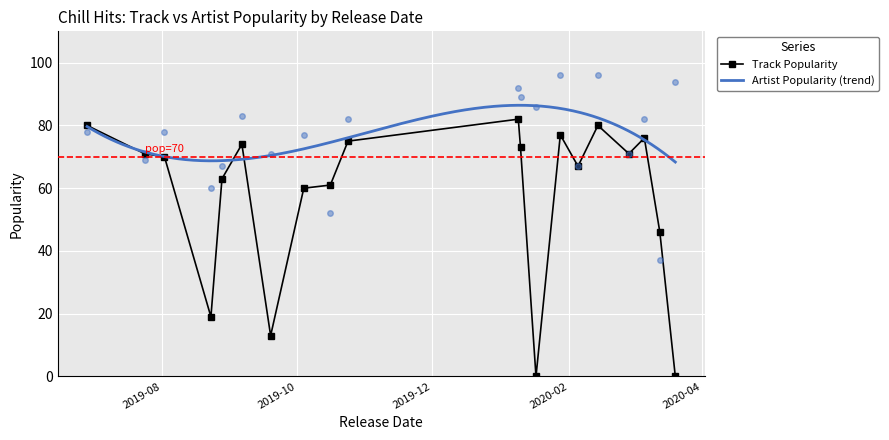

The value of Artist Popularity at 2020-03-06 is 24. True or false?

False